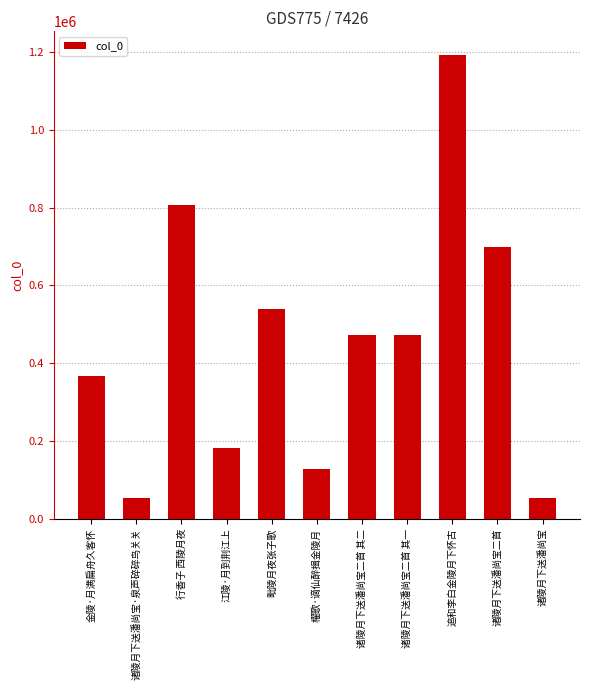

What is the sum of the values at 櫂歌·谪仙醉揖金陵月 and 诸陵月下送潘尚宝?

181950